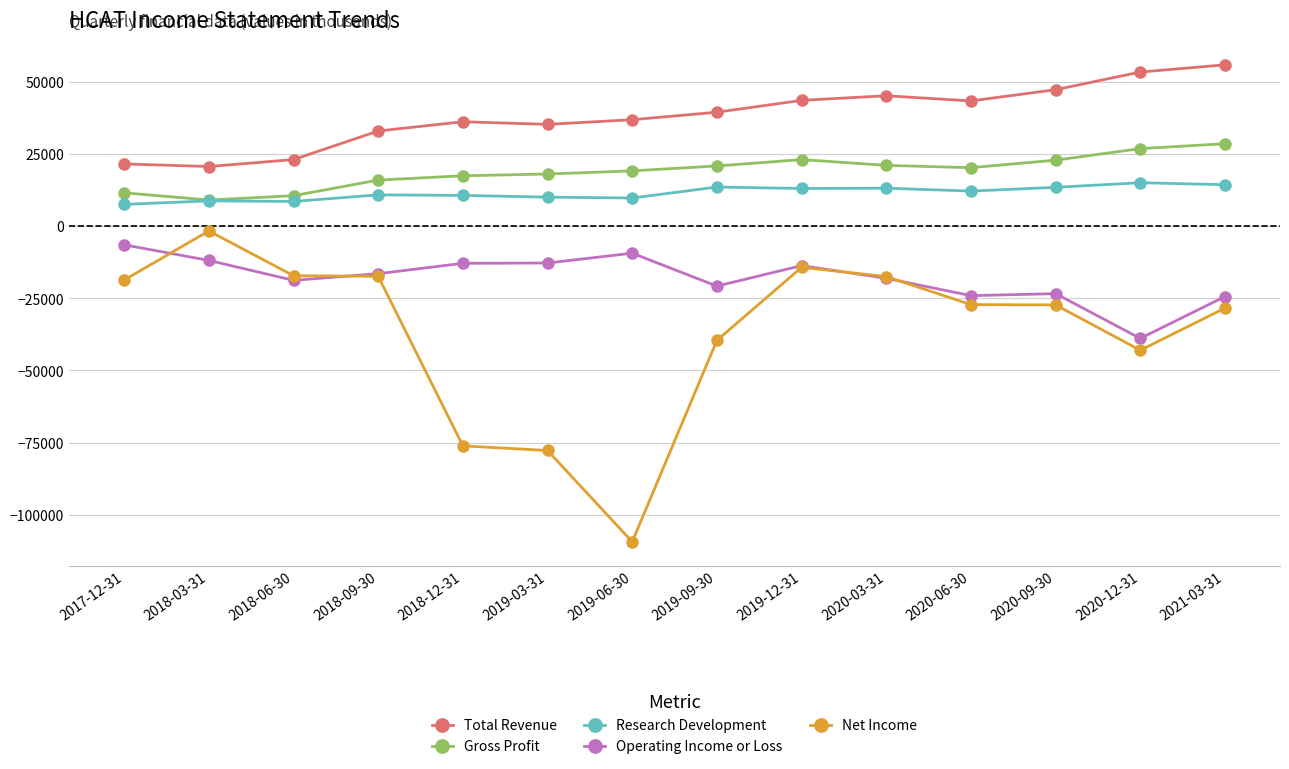

What position from the left is 2020-12-31?

13